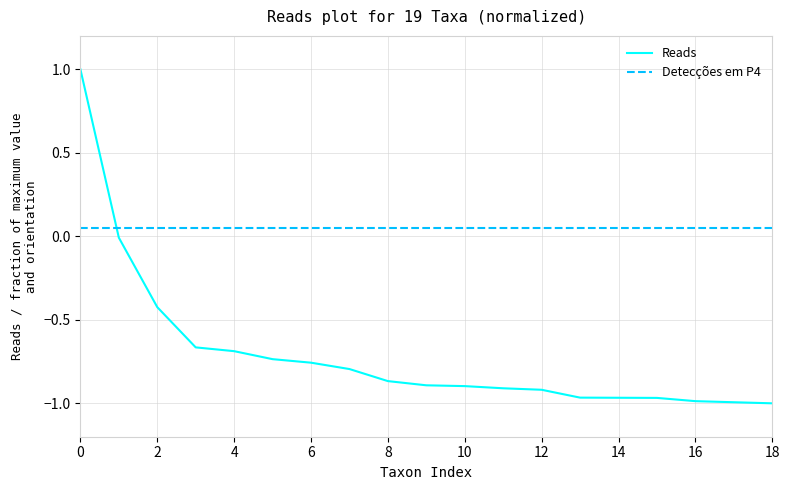

Which series has the widest spread of values?

Reads